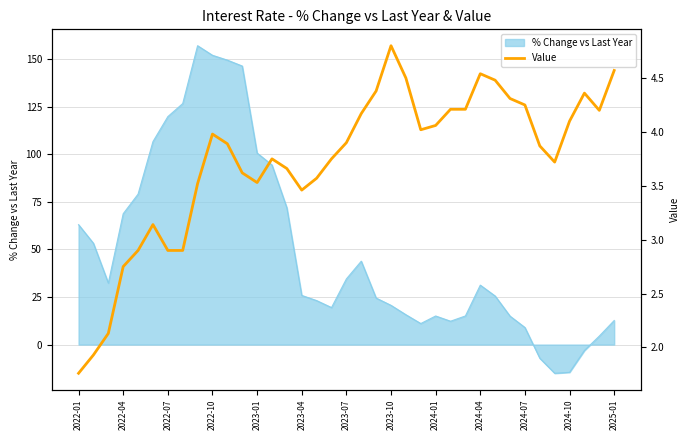

How many lines are shown in the chart?

1